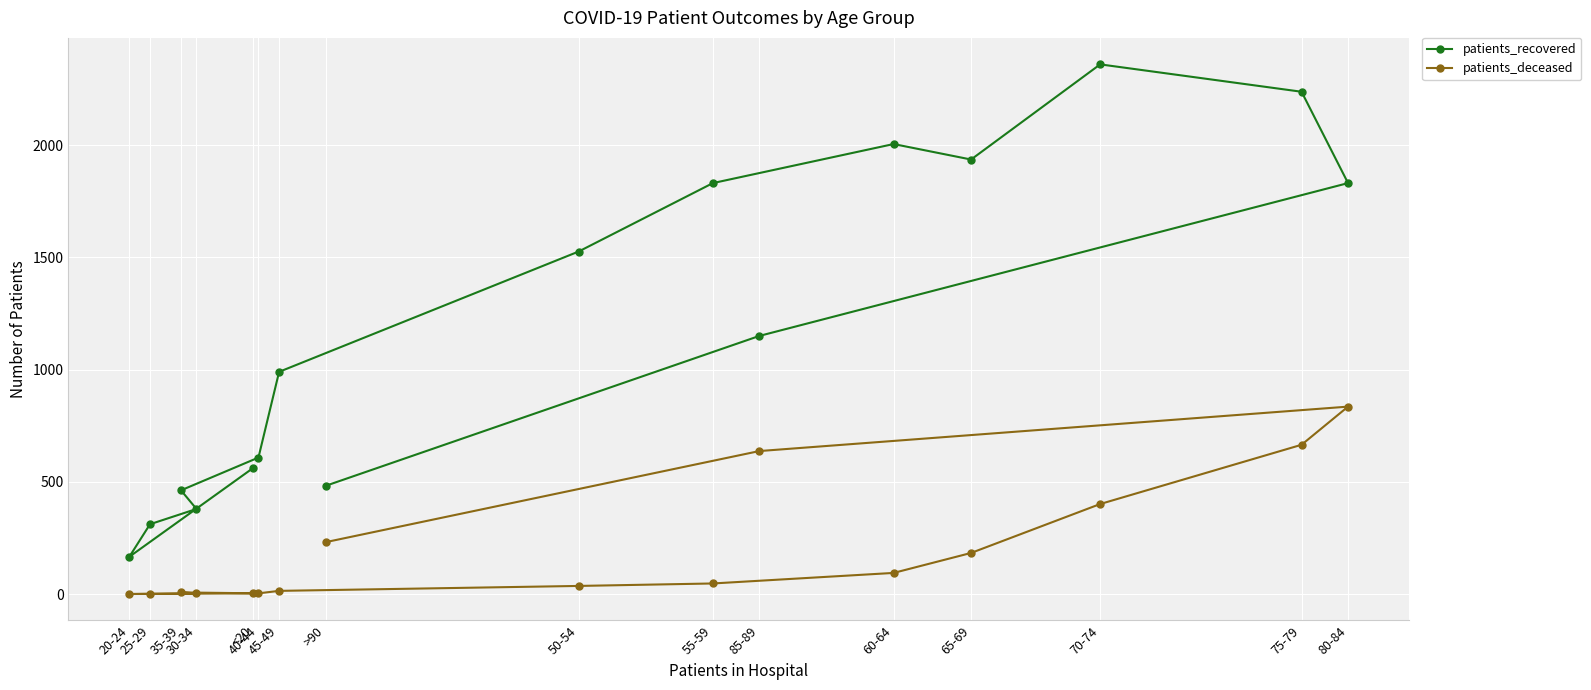

Rank the series by their maximum value, from lowest to highest.

patients_deceased, patients_recovered